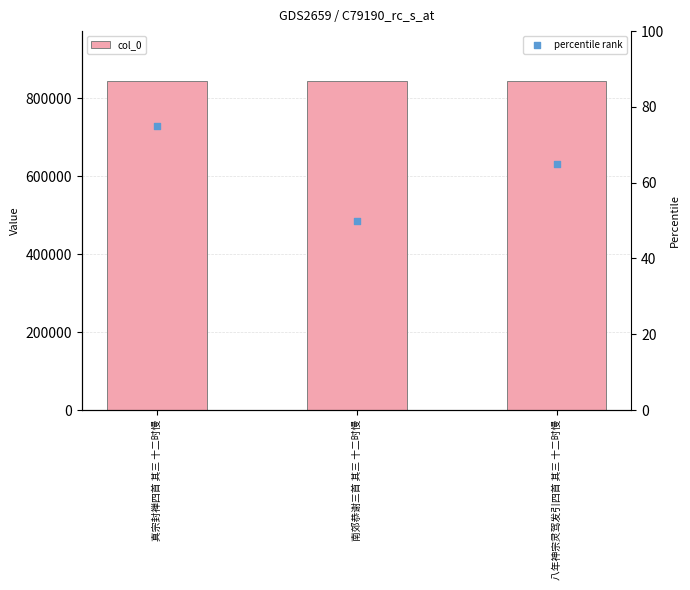

At which category is the sum across all series the highest?

真宗封禅四首 其三 十二时慢